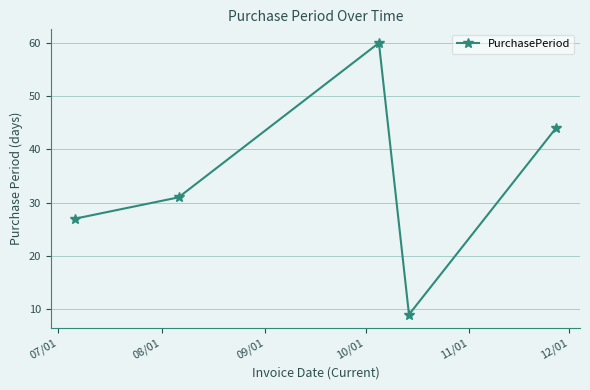

How many points are lower than both their immediate neighbors (excluding endpoints)?

1